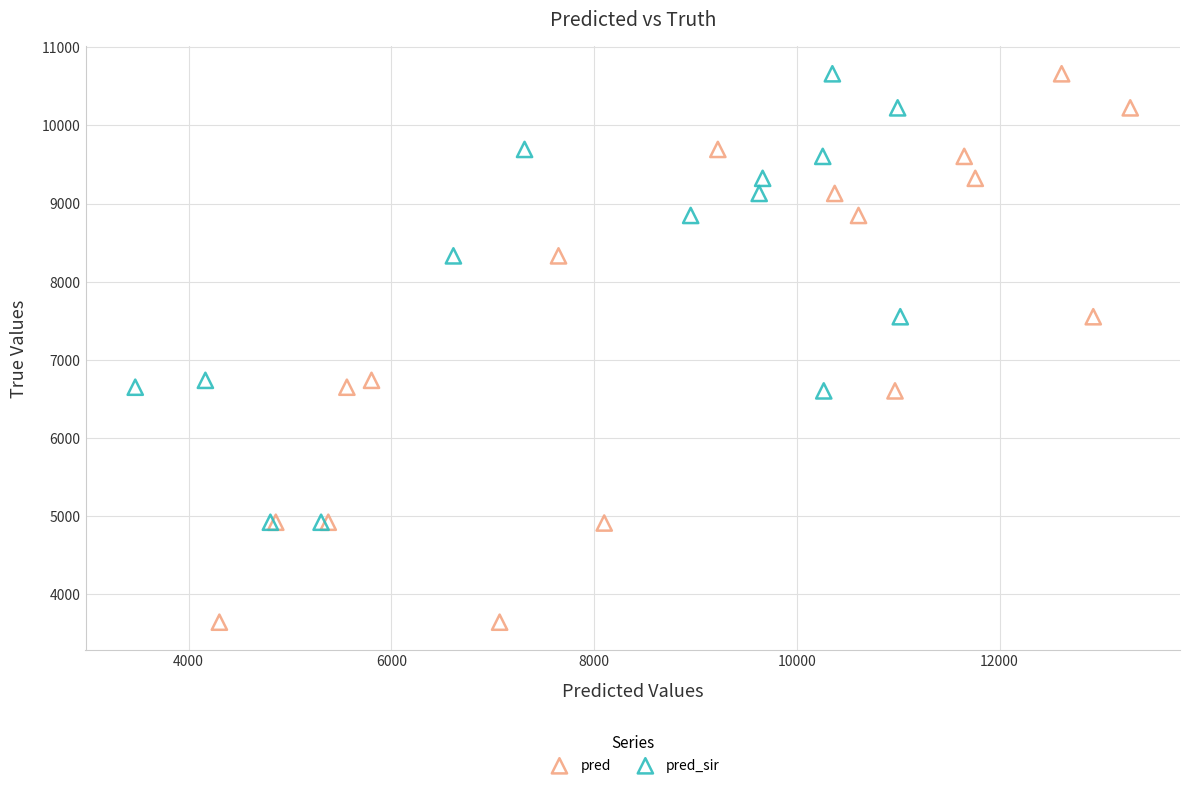

Which series has the largest Y range (max minus min)?

pred